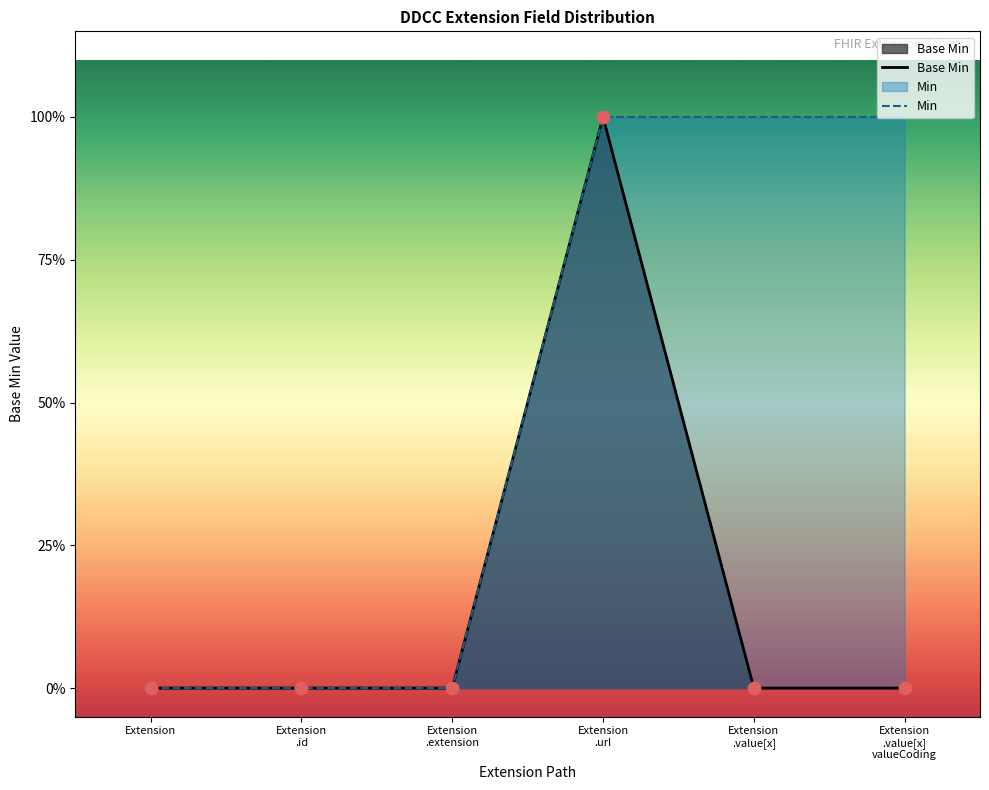

Which series contains the highest Y value?

Base Min